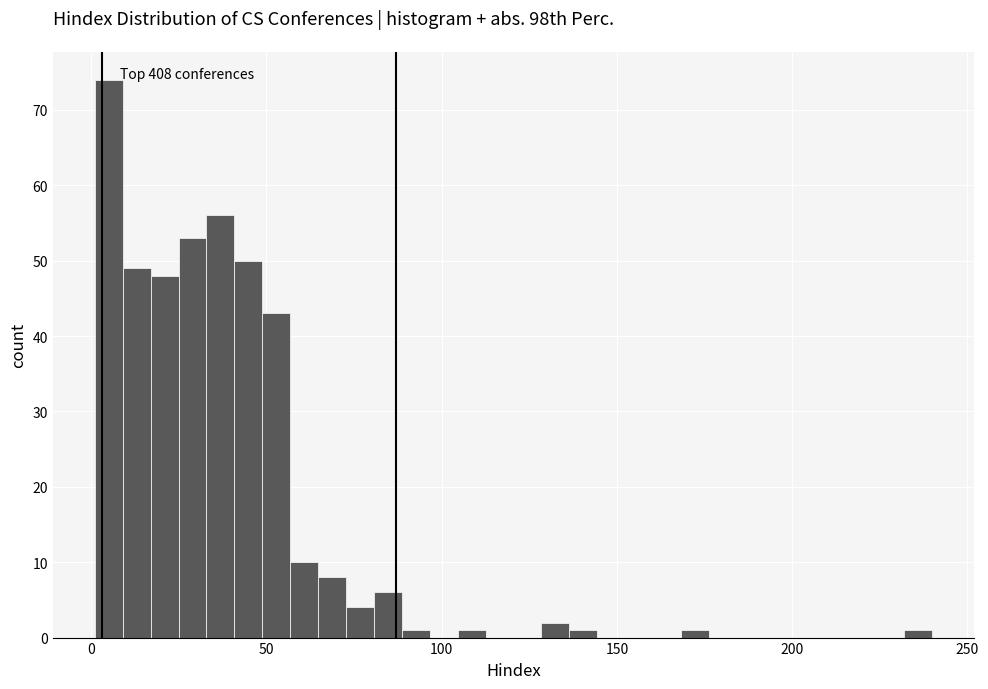

Read against the x-axis, roughly where is the centre of the tallest bar?

5